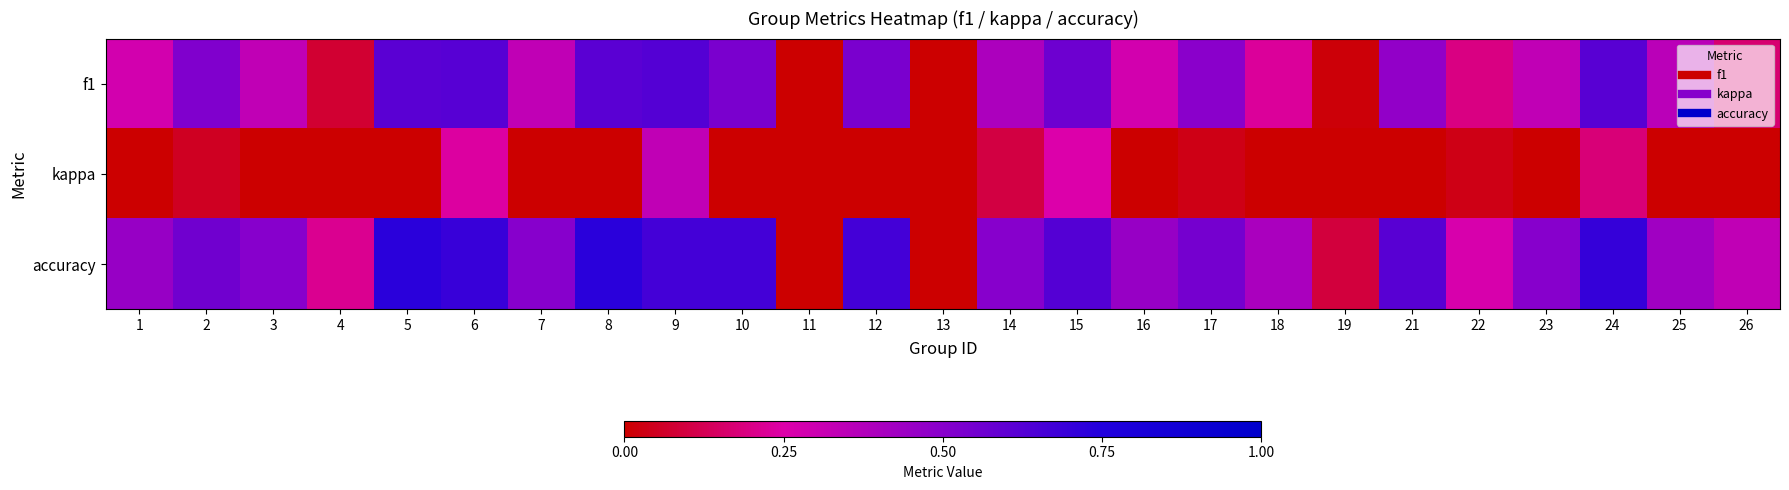

List the series in order of their overall mean, lowest first.

kappa, f1, accuracy